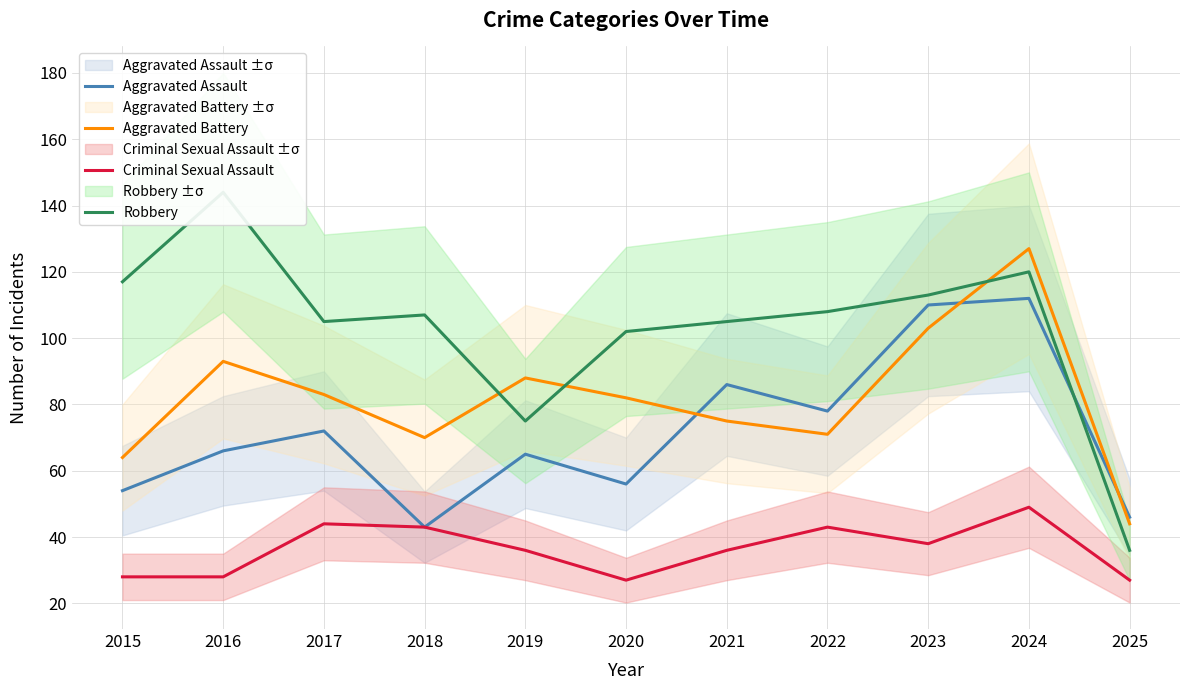

At how many categories does at least one series exceed 93?

9